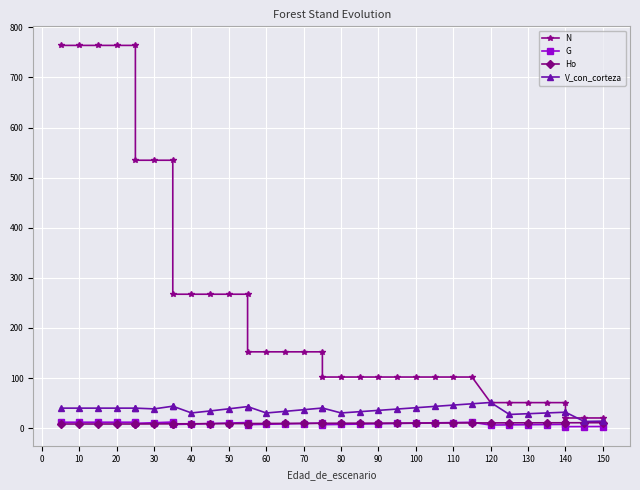

What is the lowest value of the G series?

3.1